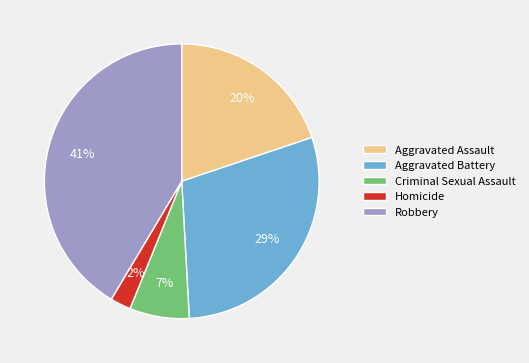

True or false: Criminal Sexual Assault accounts for 7% of the total.

True